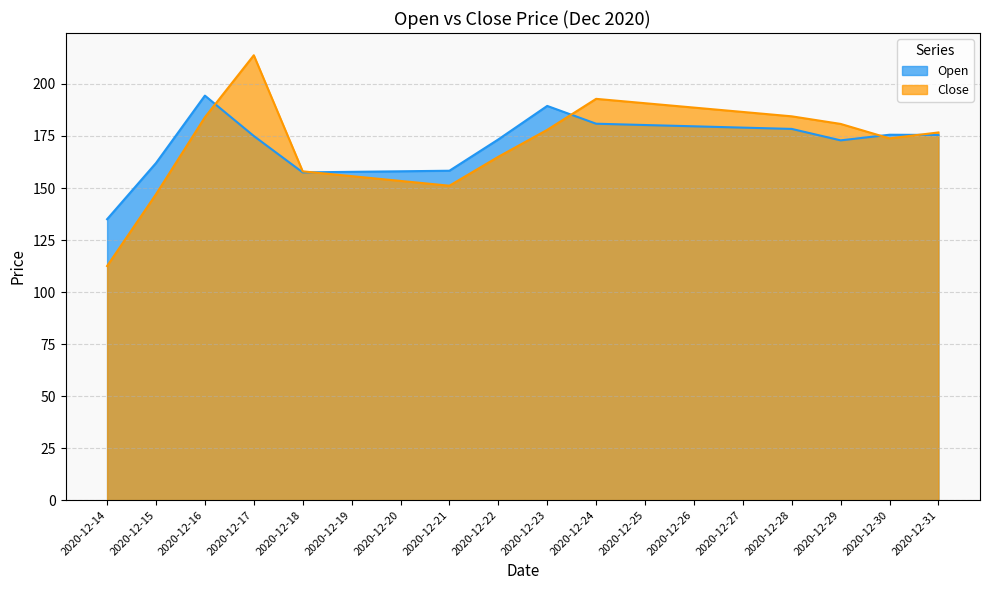

At how many categories does at least one series exceed 182?

8